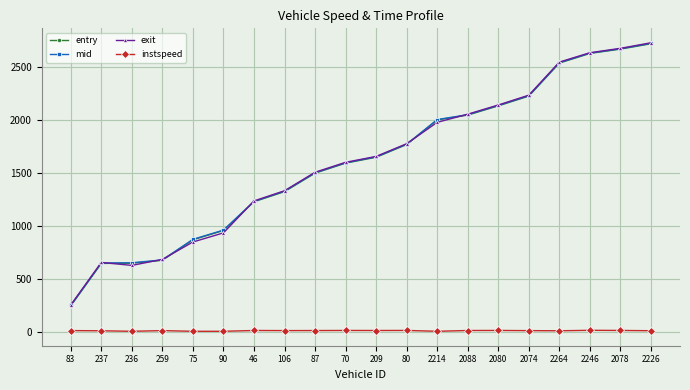

True or false: entry and instspeed cross at least once.

False